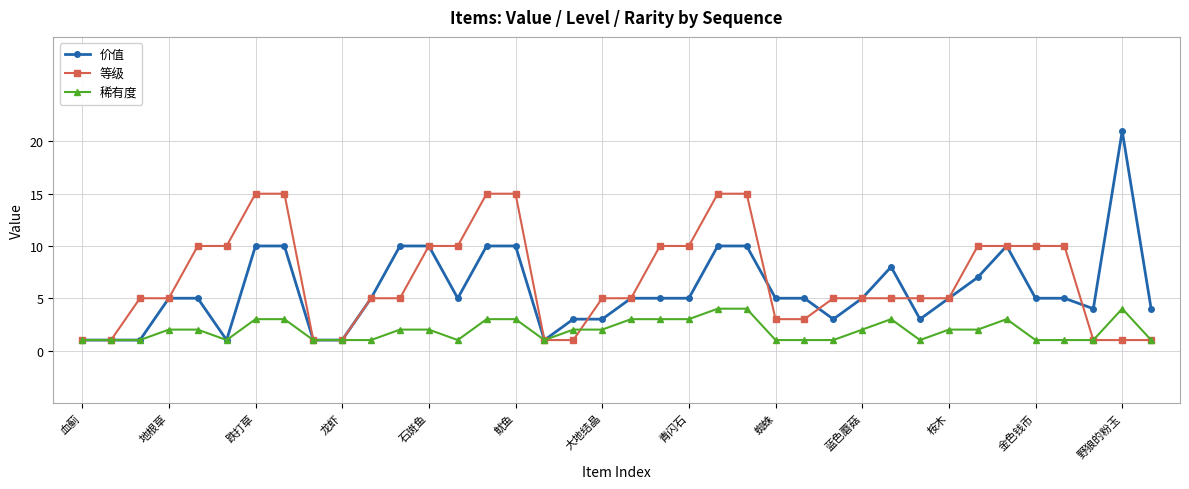

List the series in order of their peak value, highest first.

价值, 等级, 稀有度